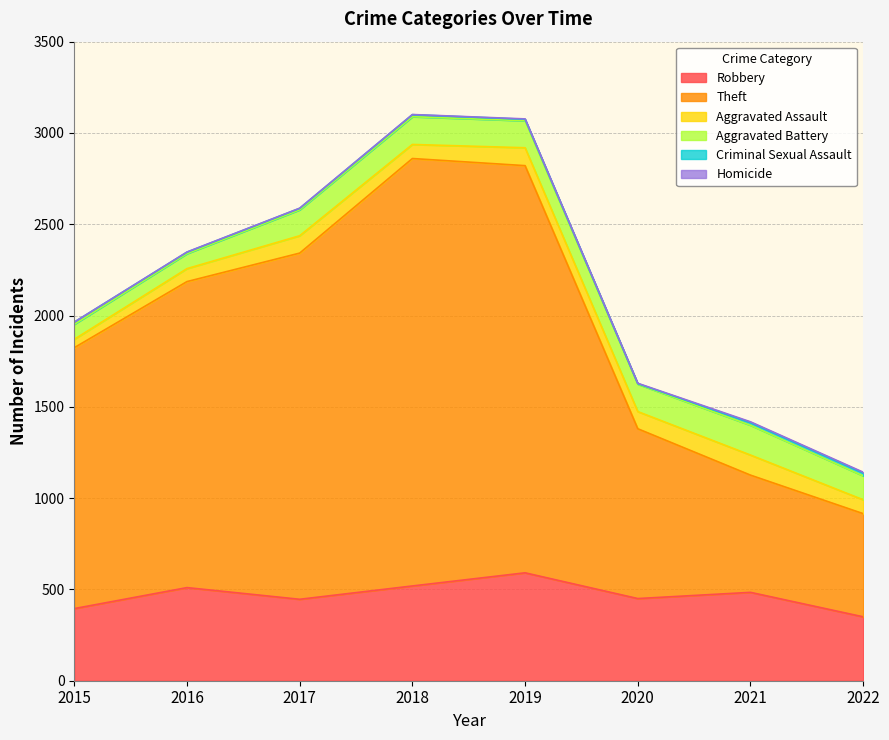

Rank the categories by Aggravated Assault value from lowest to highest.

2015, 2016, 2022, 2018, 2020, 2017, 2019, 2021